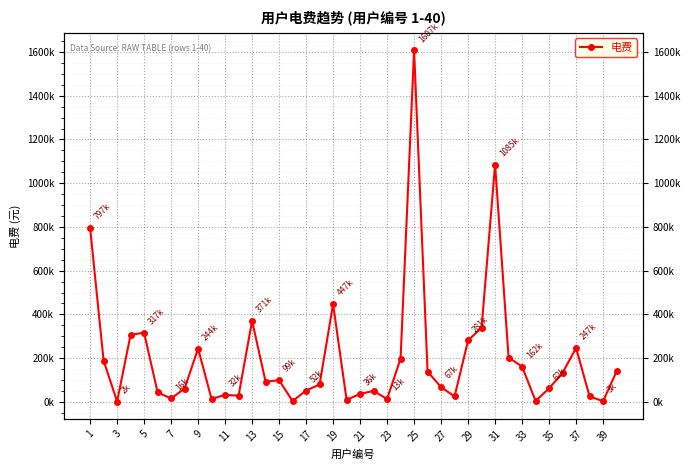

The value at 1 is 367232.3. True or false?

False